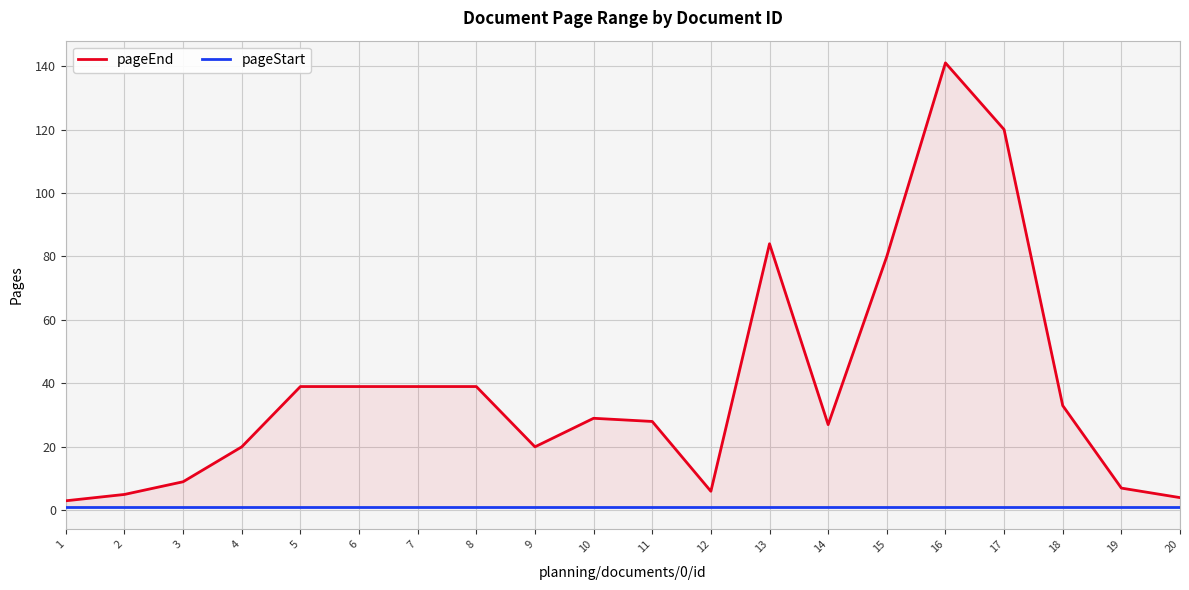

The pageEnd series shows 36 at 14. True or false?

False